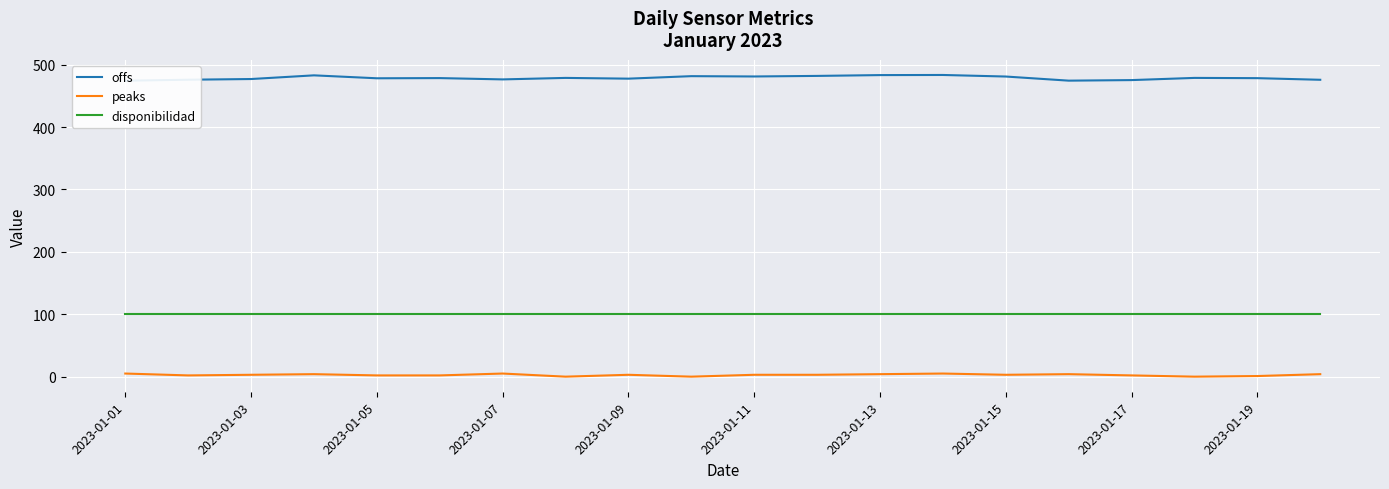

True or false: offs and disponibilidad intersect in this chart.

False